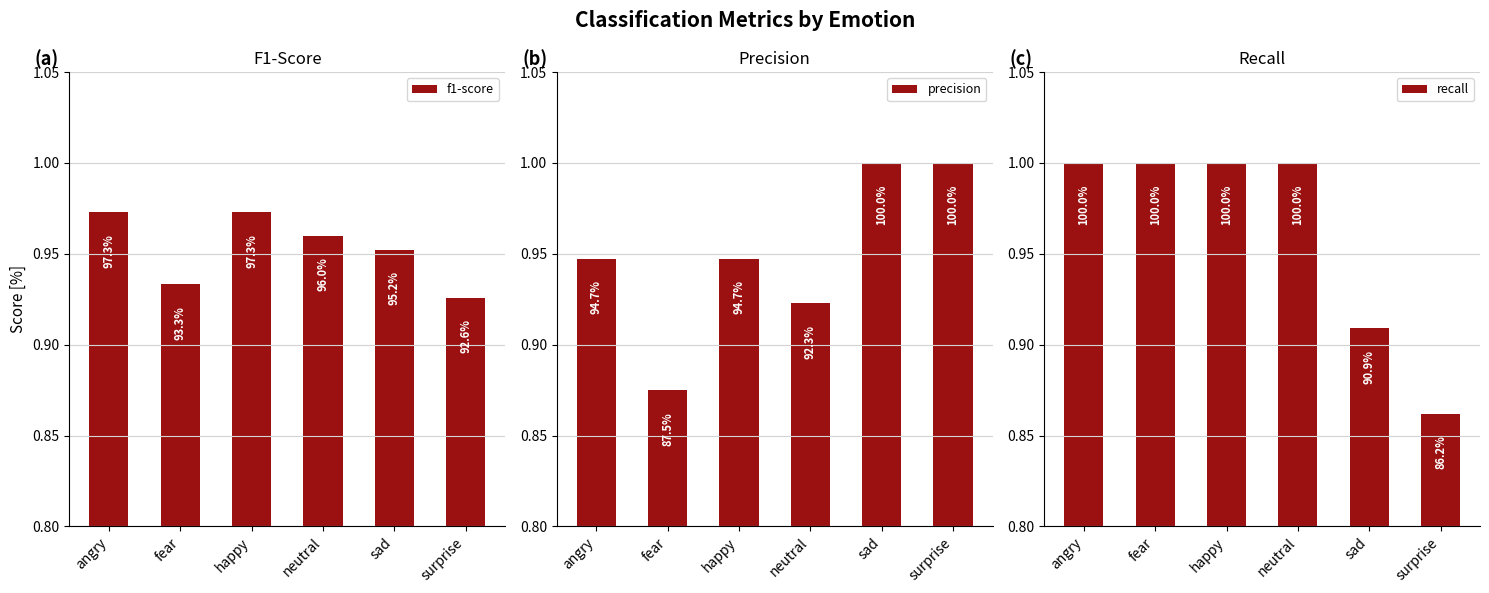

How many bars are there in each group?

3